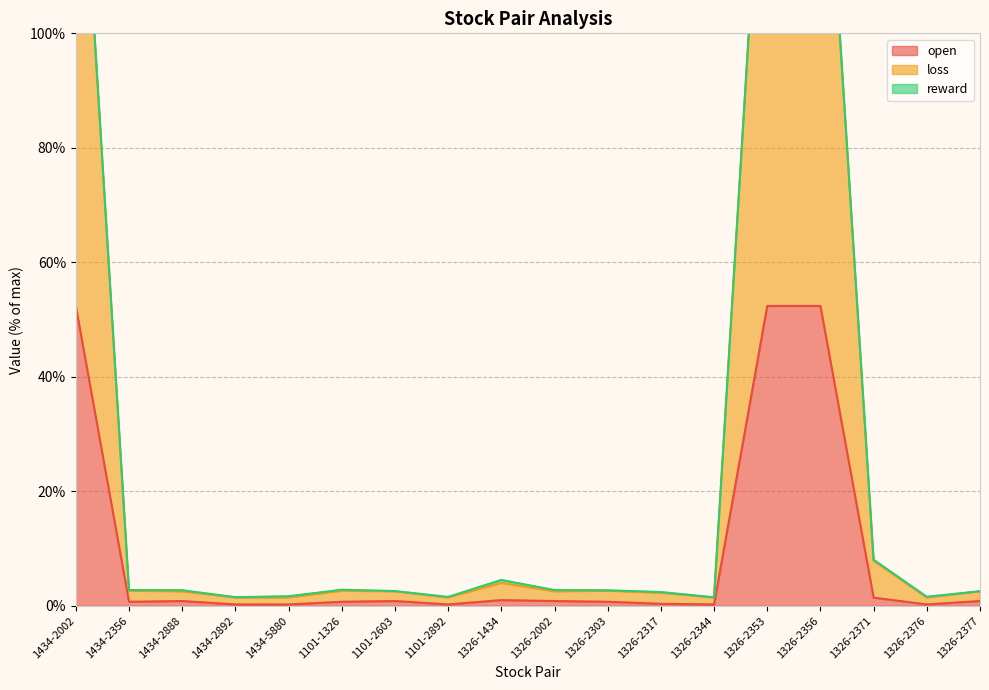

Is the value of loss at 1326-2344 greater than the value of open at 1326-2353?

No